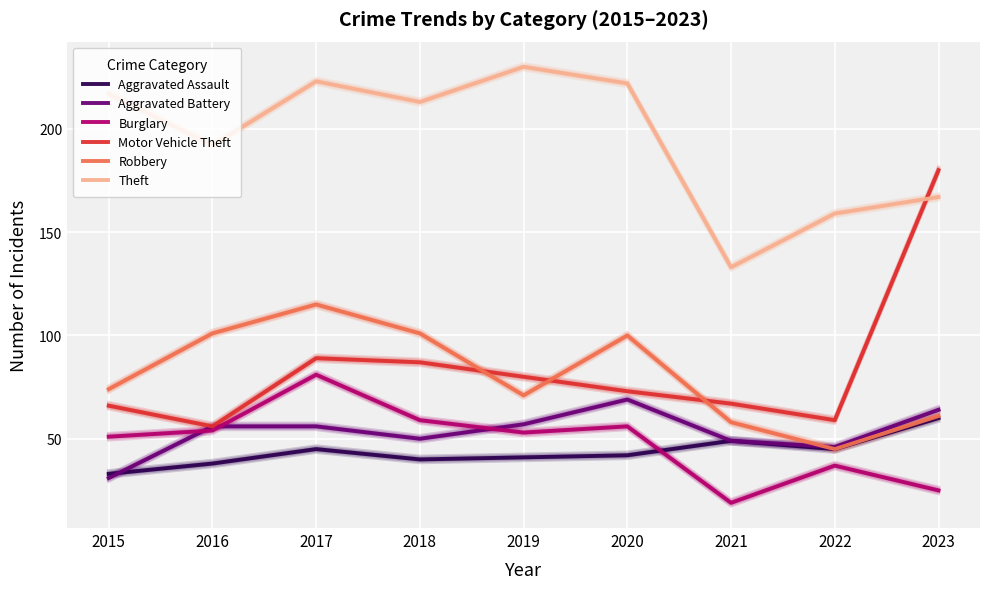

List the series in order of their peak value, highest first.

Theft, Motor Vehicle Theft, Robbery, Burglary, Aggravated Battery, Aggravated Assault